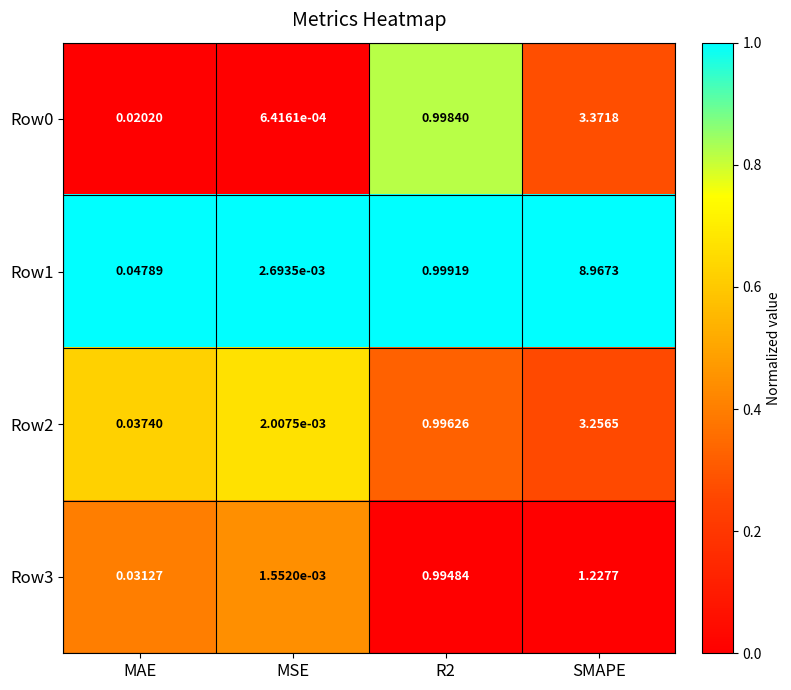

Is the value of Row2 at MSE greater than the value of Row1 at R2?

No